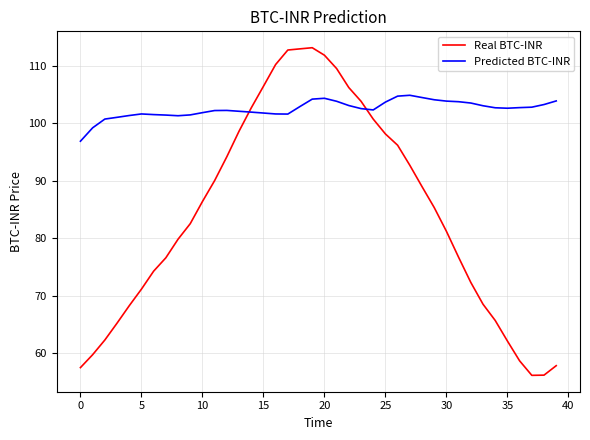

How many lines are shown in the chart?

2